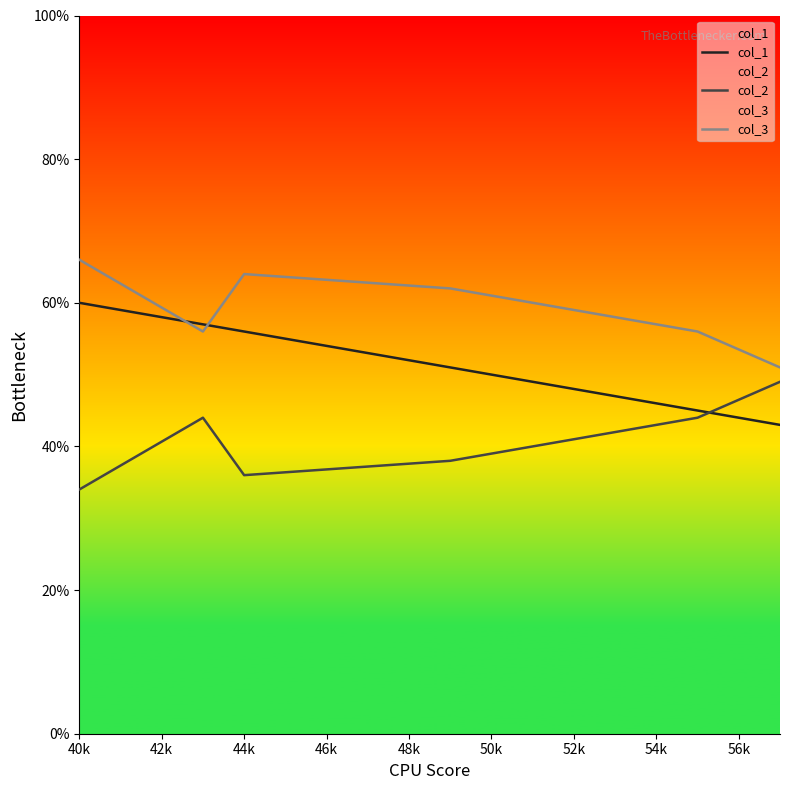

What are all the series names shown in the legend?

col_1, col_2, col_3